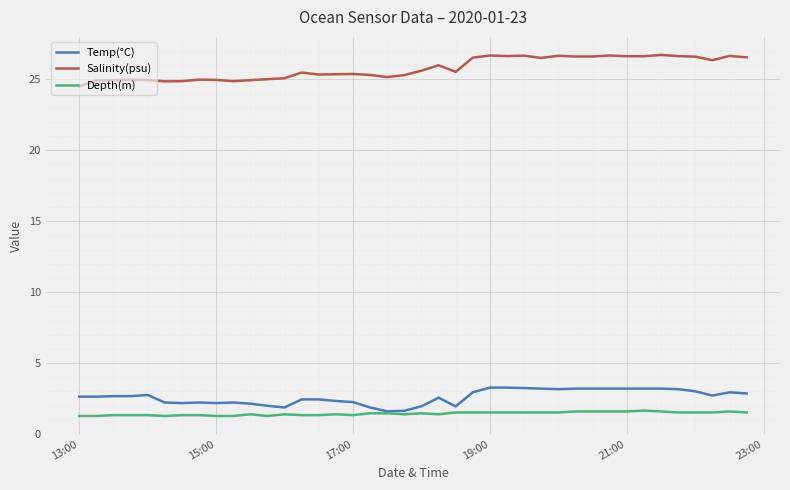

Rank the series by their maximum value, from lowest to highest.

Depth(m), Temp(°C), Salinity(psu)